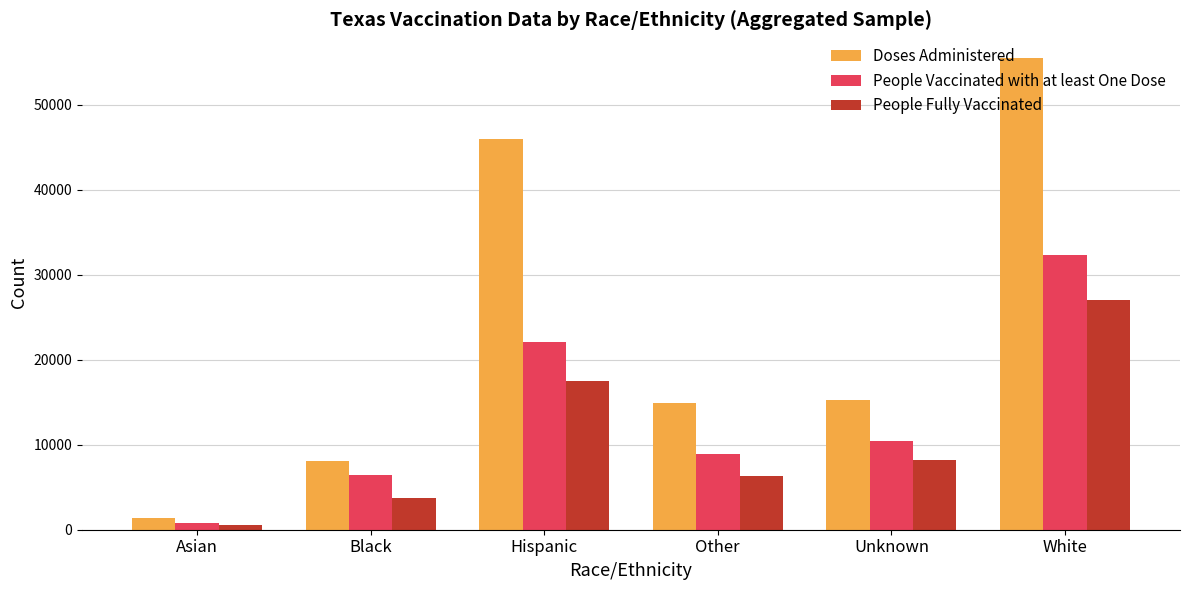

Where is People Vaccinated with at least One Dose nearest to the value 16558?

Hispanic